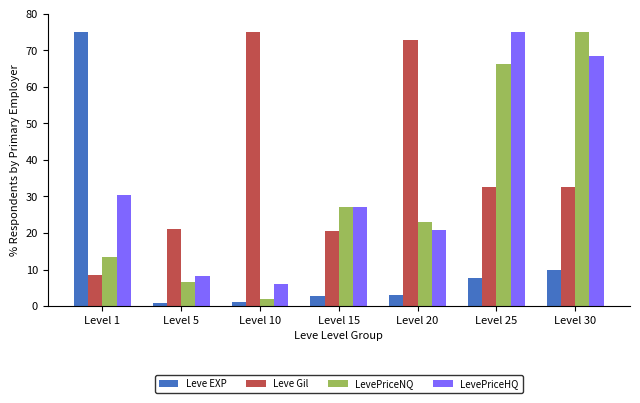

True or false: LevePriceNQ has a value of 124.6 at Level 30.

False